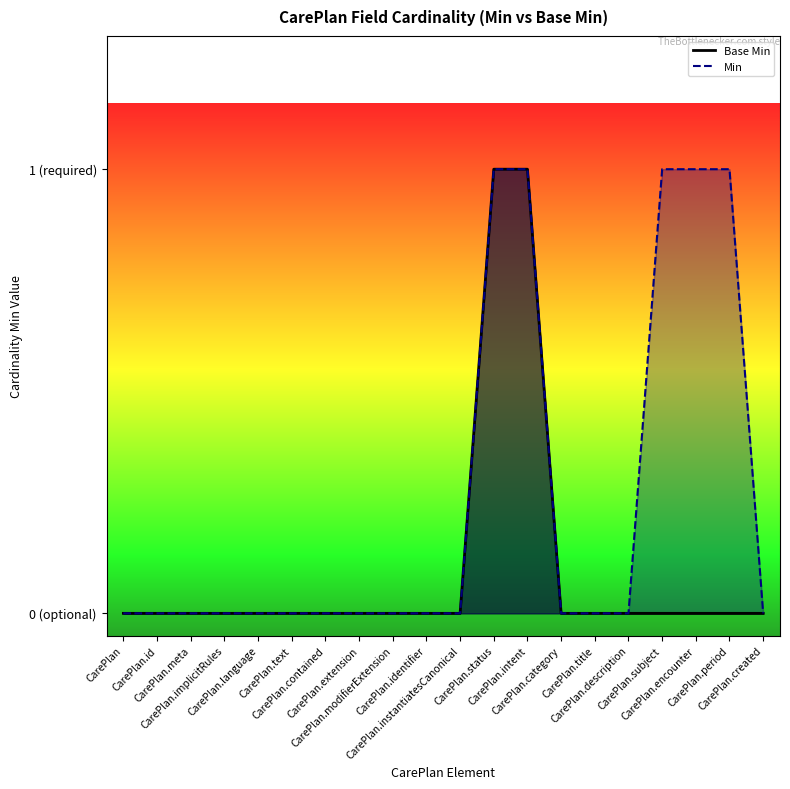

Is it true that Base Min equals 1 at CarePlan.modifierExtension?

False